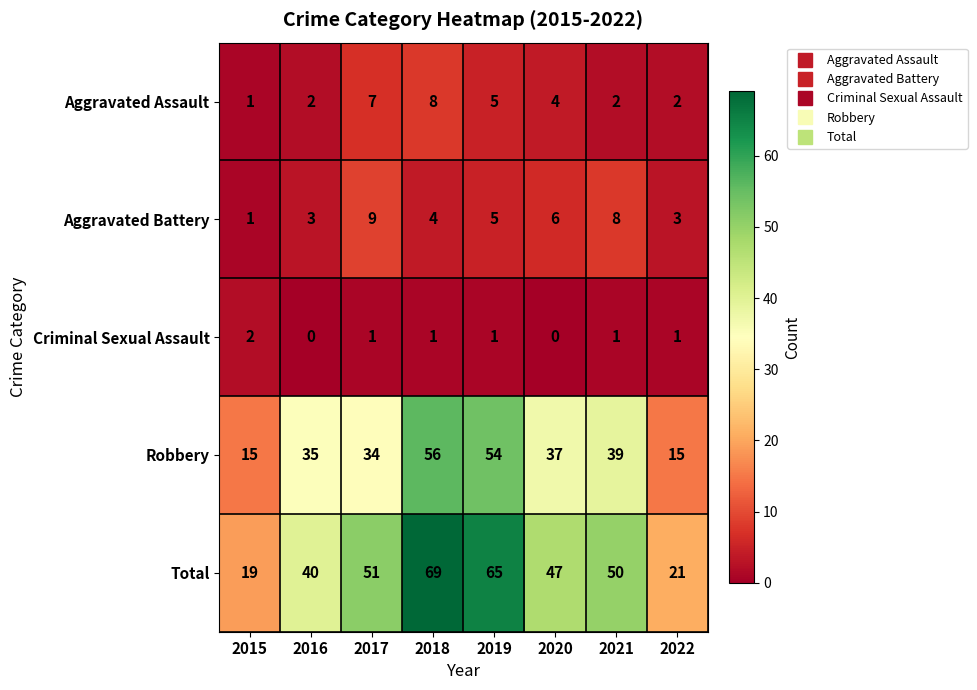

Is it true that Criminal Sexual Assault equals 0 at 2016?

True